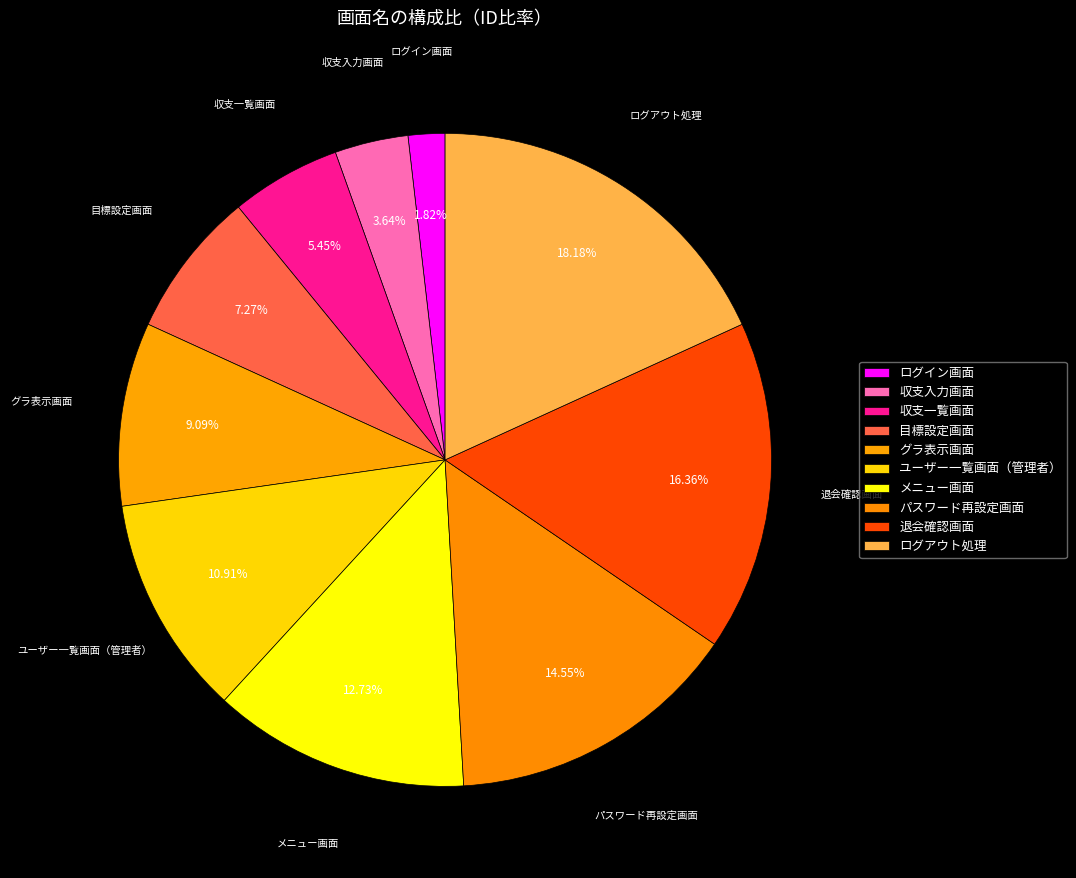

Rank the categories by value from highest to lowest.

ログアウト処理, 退会確認画面, パスワード再設定画面, メニュー画面, ユーザー一覧画面（管理者）, グラ表示画面, 目標設定画面, 収支一覧画面, 収支入力画面, ログイン画面